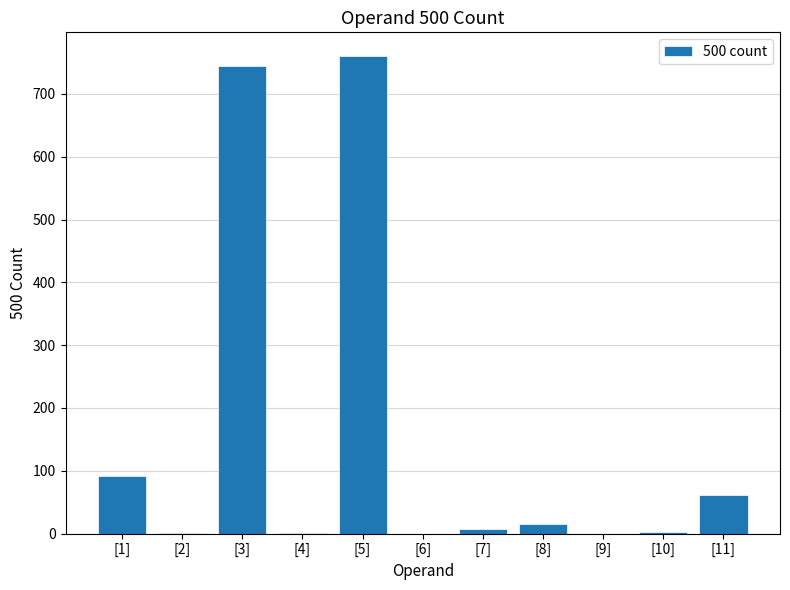

What is the greatest value displayed?

760